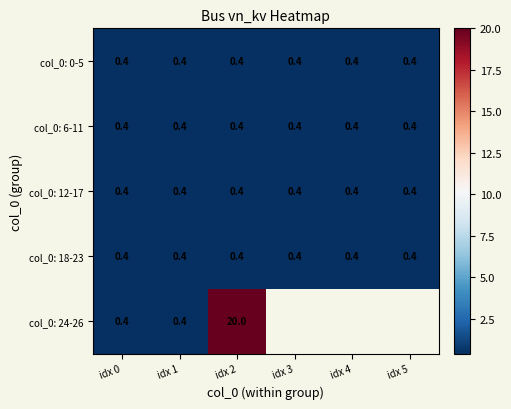

Which has a higher value, idx 1 or idx 2?

idx 1